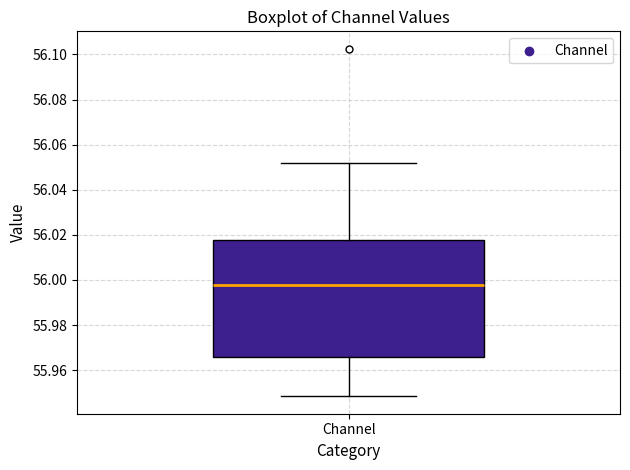

Where does the upper whisker of the box for Channel end on the y-axis? The values are not printed on the chart, so give them approximately, as read against the axis.

56.052